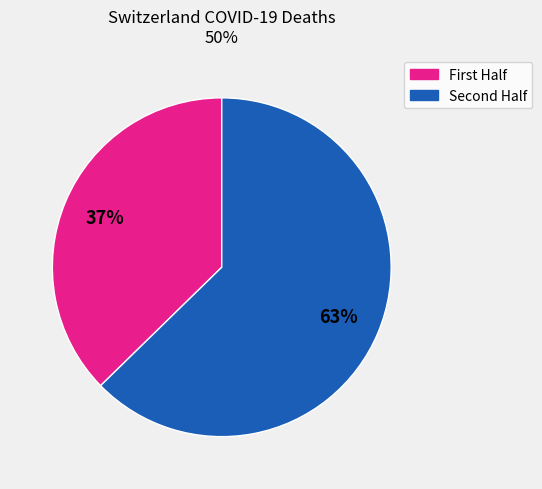

Does any single category account for the majority?

Yes